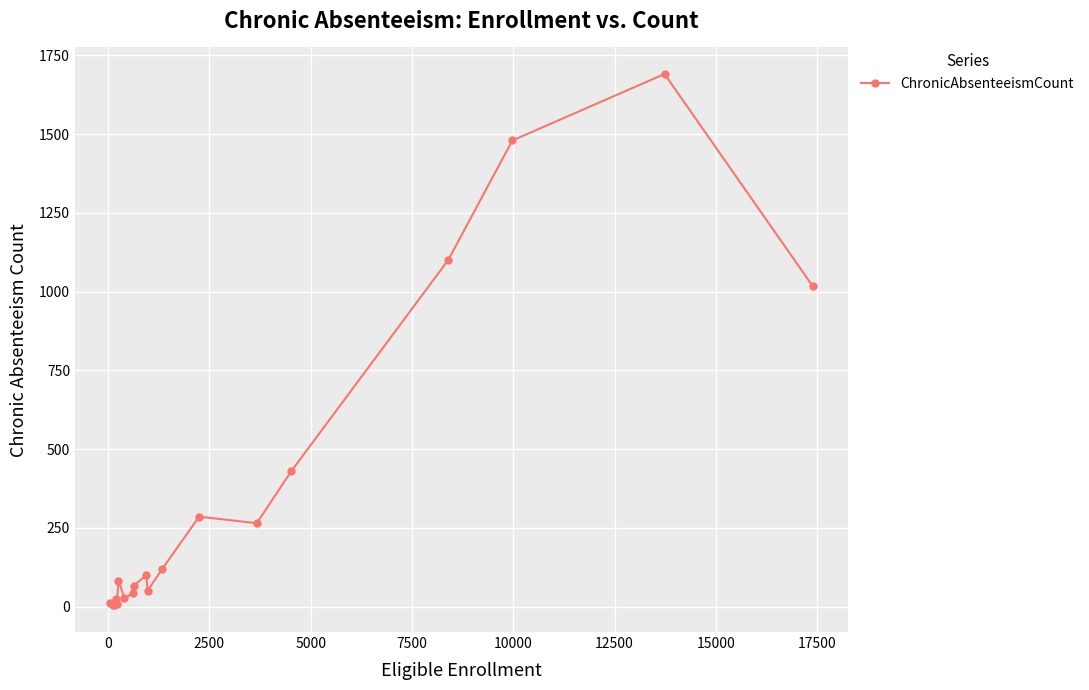

Is this an area chart (filled region under the line)?

No